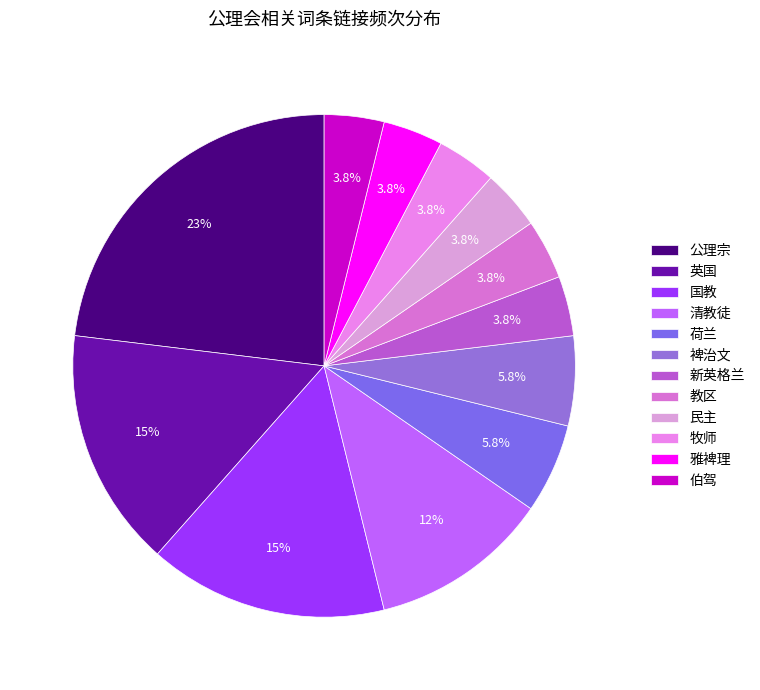

What is the change in value from 荷兰 to 教区?

-1